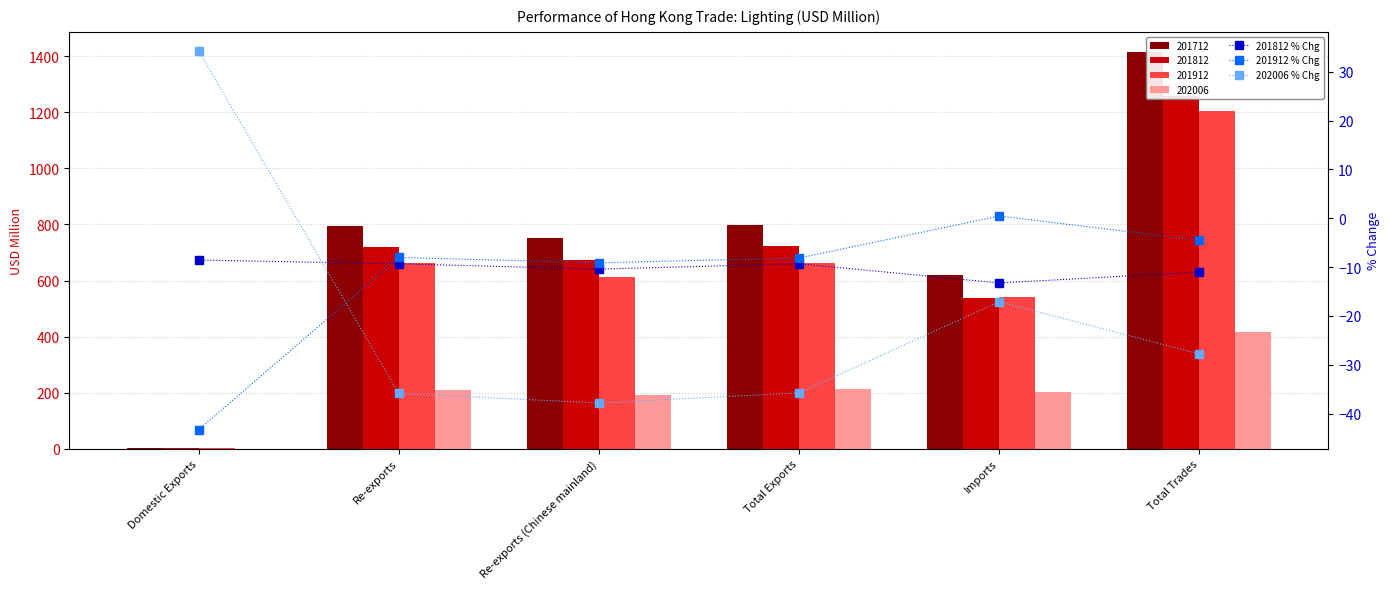

At which label does 202006 % Chg first exceed -27?

Domestic Exports